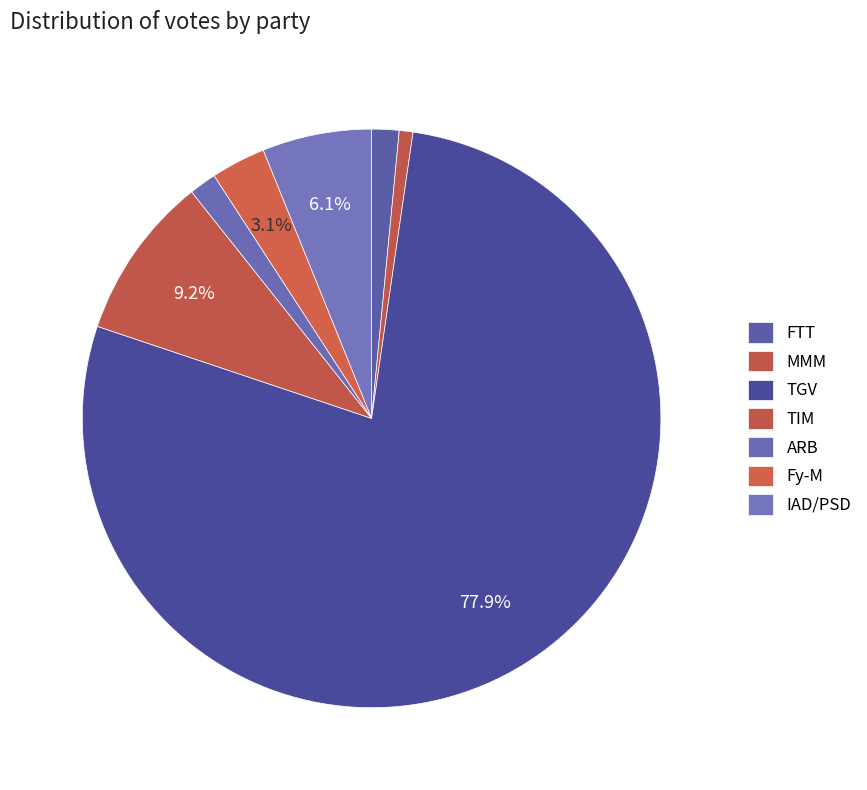

Approximately how many times larger is the value at MMM compared to FTT?

0.5